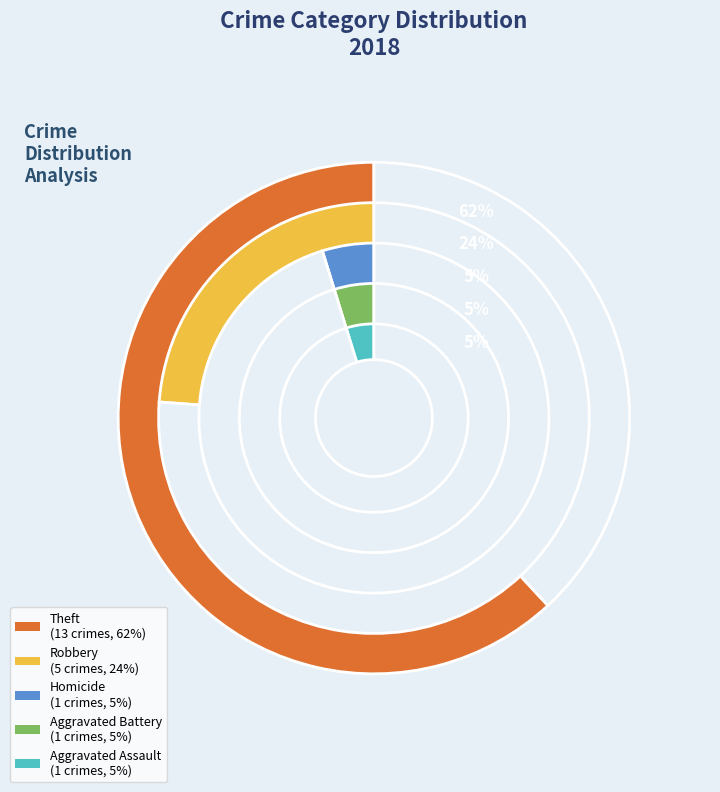

How many slices are in this pie chart?

5